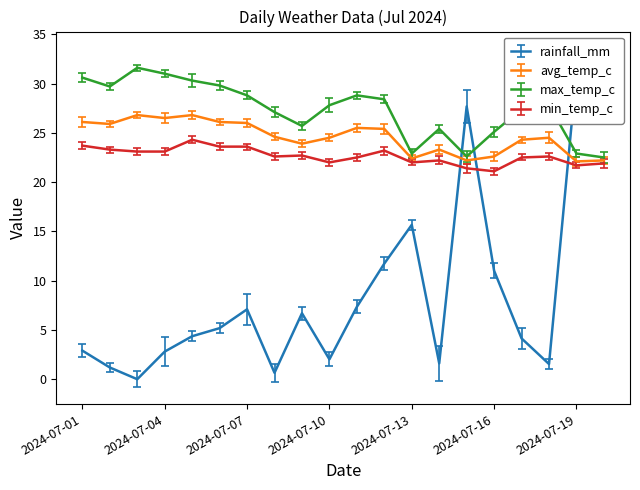

Where is min_temp_c nearest to the value 22?

2024-07-10